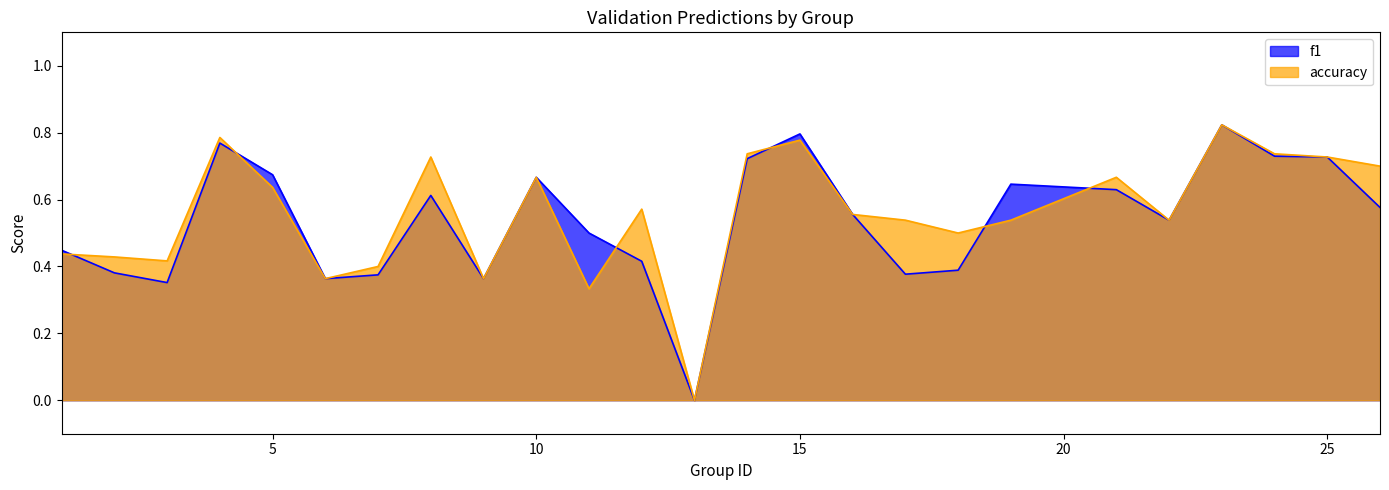

Does the chart display data point markers on the line(s)?

No